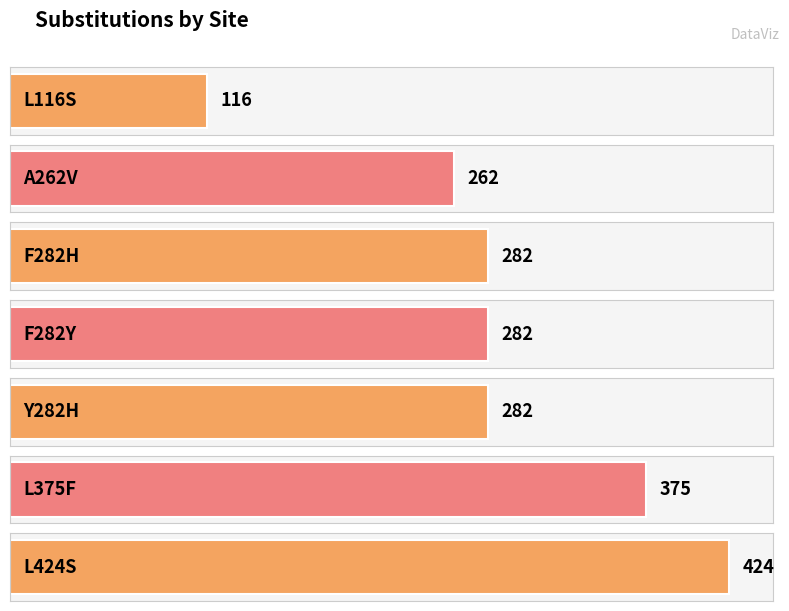

Which label corresponds to the smallest value in the chart?

L116S